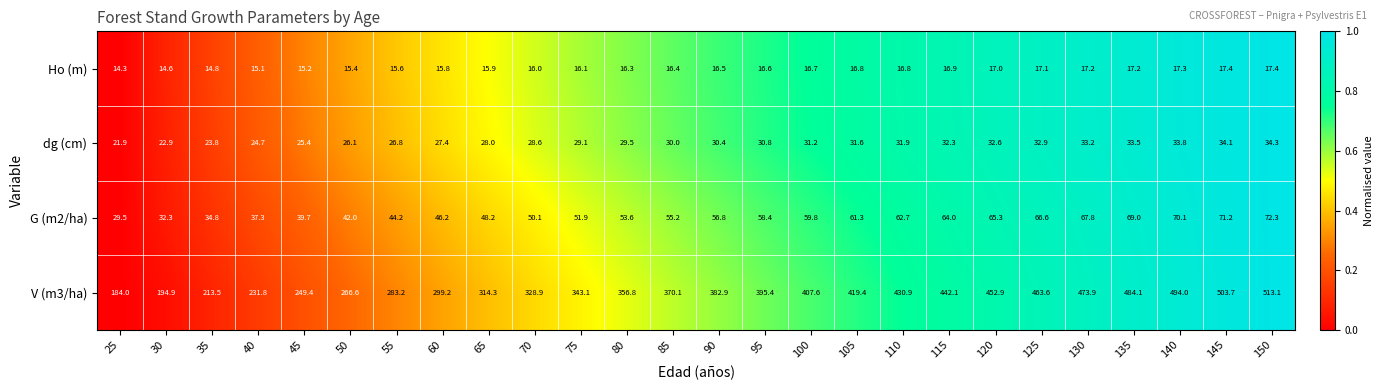

What is the highest value of the V (m3/ha) series?

513.1